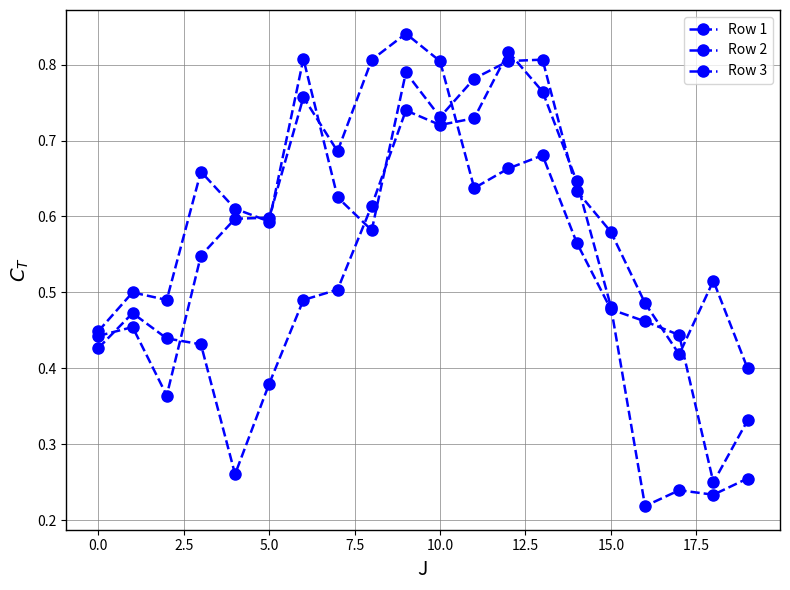

How many data points does each series have?

20